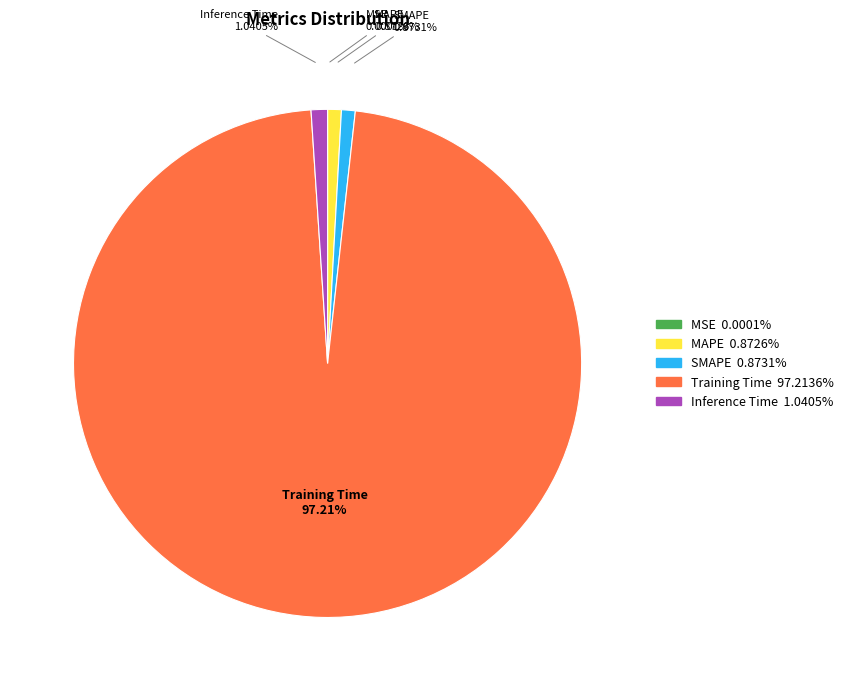

Do SMAPE and Inference Time together represent more than half of the pie?

No